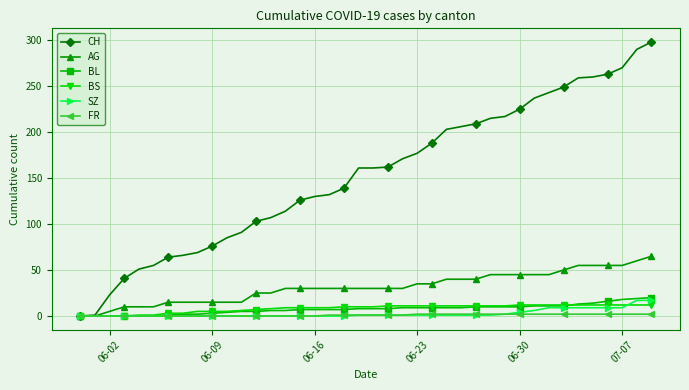

Which series has the widest spread of values?

CH